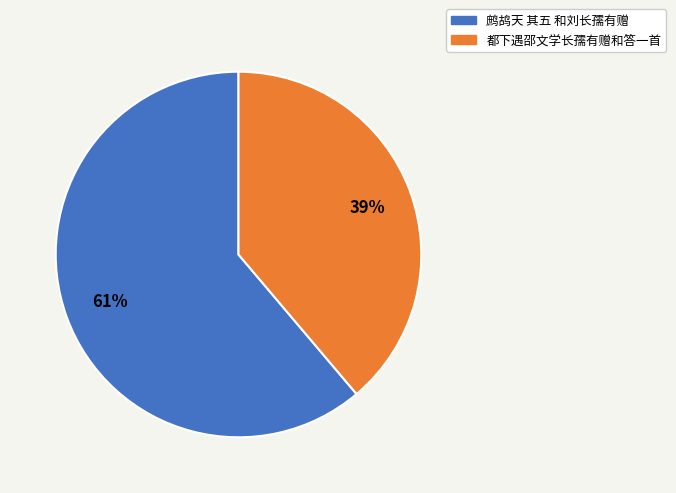

Between 鹧鸪天 其五 和刘长孺有赠 and 都下遇邵文学长孺有赠和答一首, which is larger?

鹧鸪天 其五 和刘长孺有赠